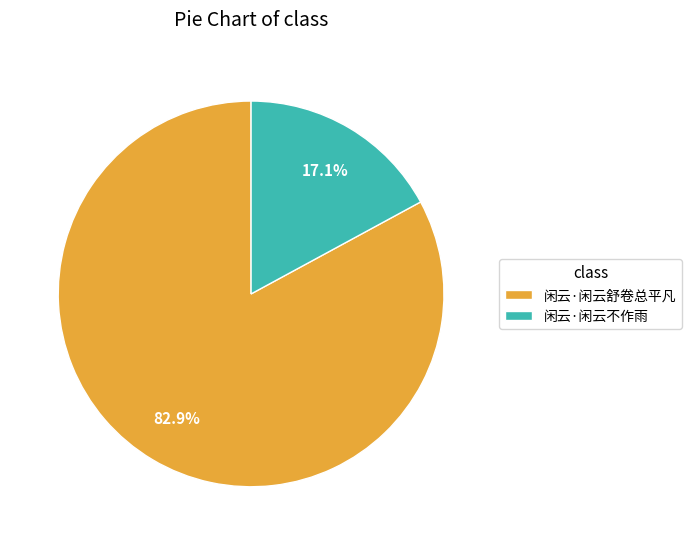

To the nearest percent, what portion does 闲云·闲云不作雨 represent?

17%